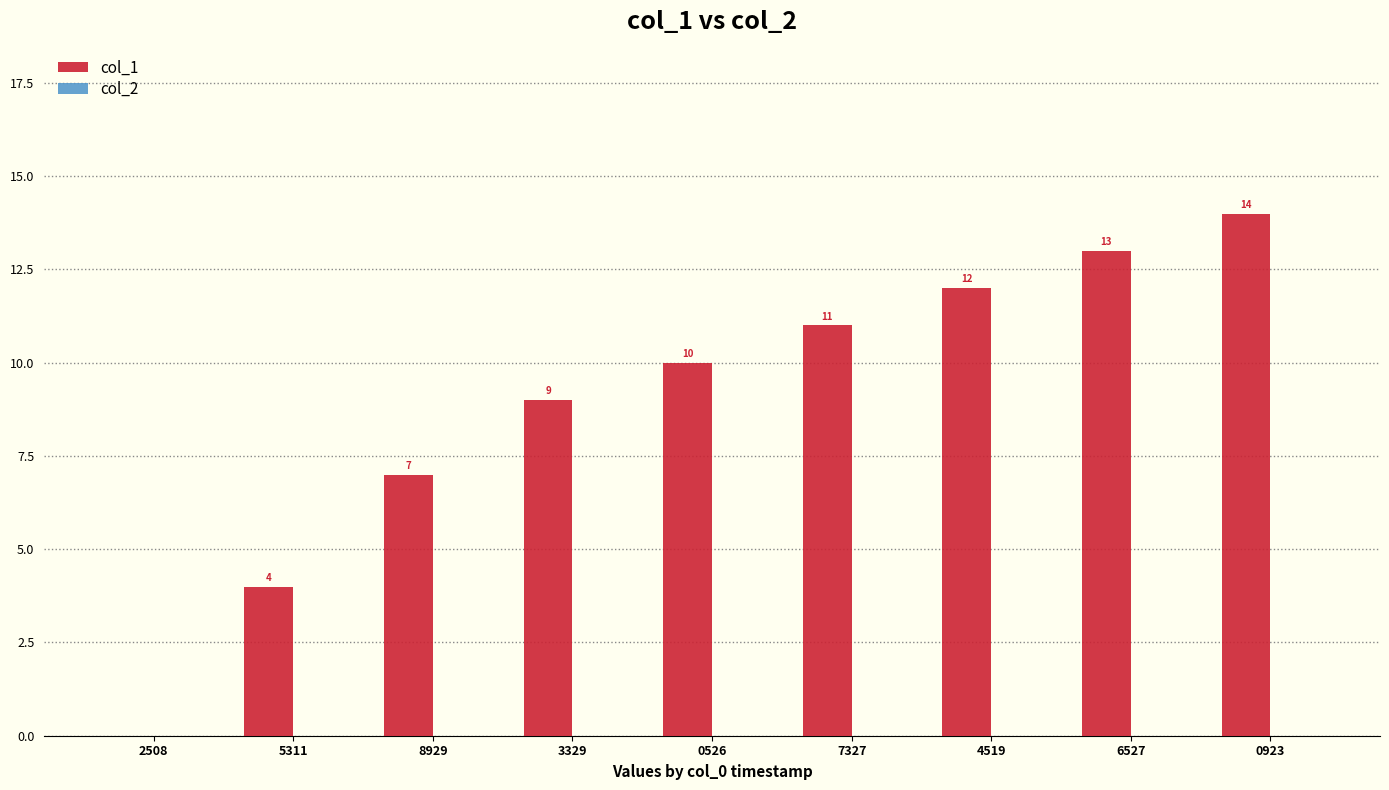

What is the change in value from 0526 to 7327?

+1